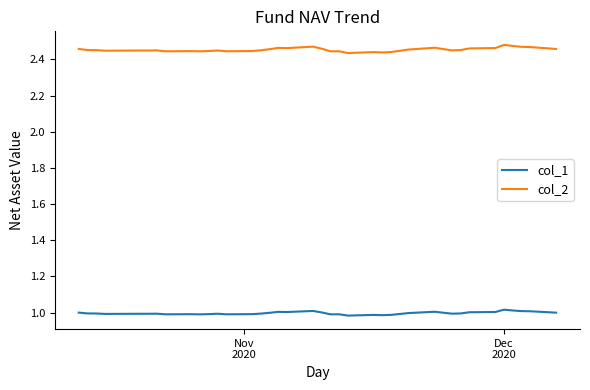

Which series has the largest range (max minus min)?

col_2